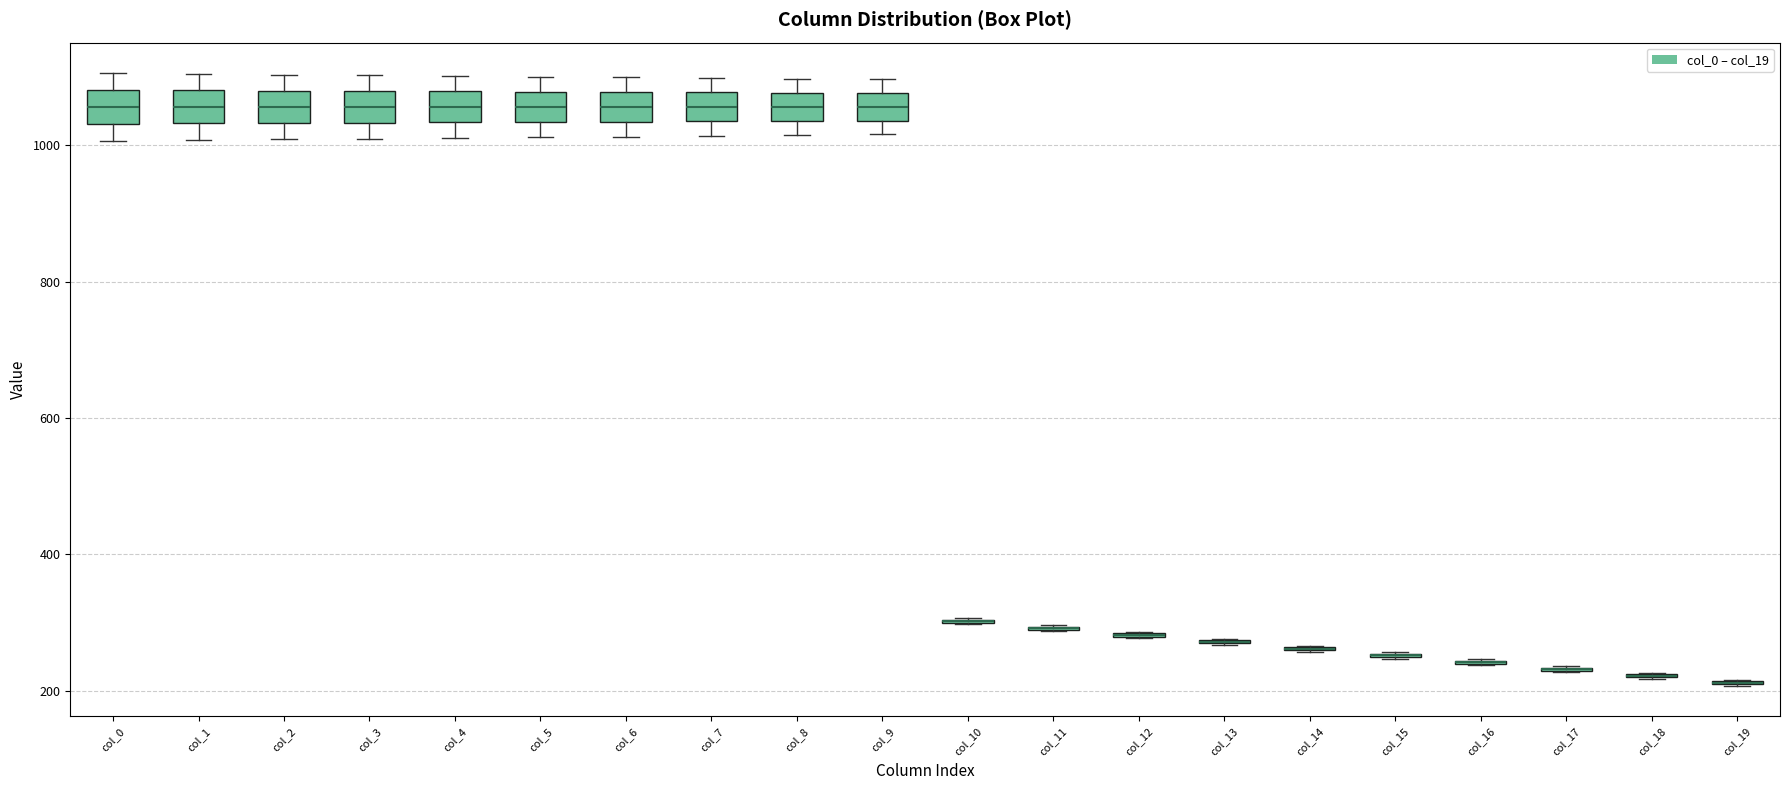

Where does the median line of the box for col_0 sit on the y-axis? The values are not printed on the chart, so give them approximately, as read against the axis.

1060